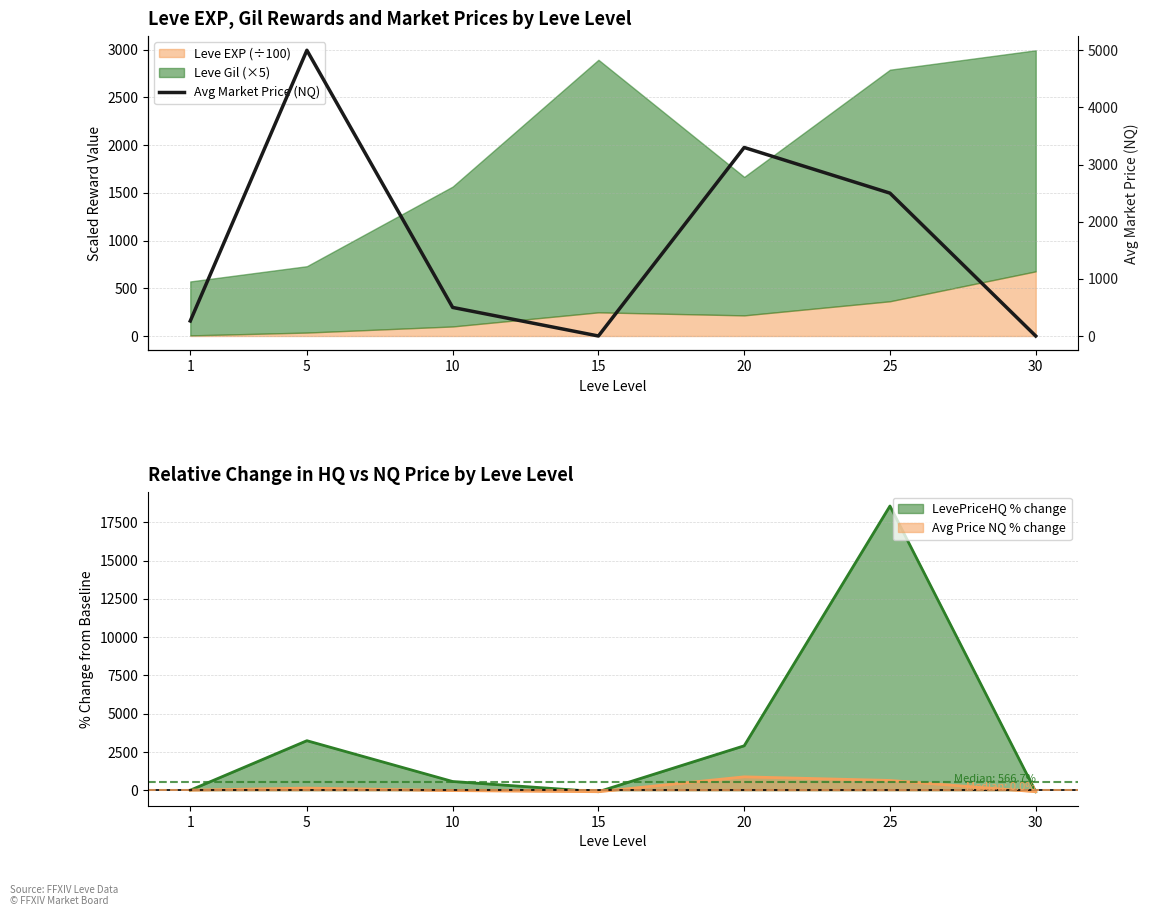

What value does the data have at 10, to the nearest 50?

500